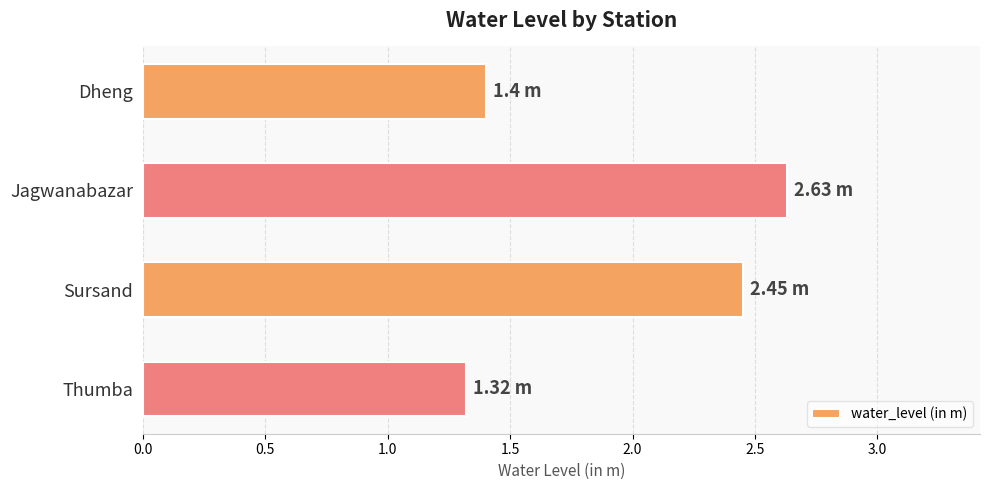

What is the sum of all values?

7.8